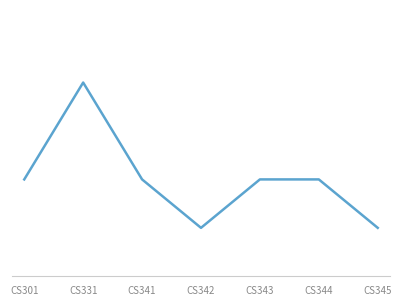

Does the chart have visible grid lines?

No